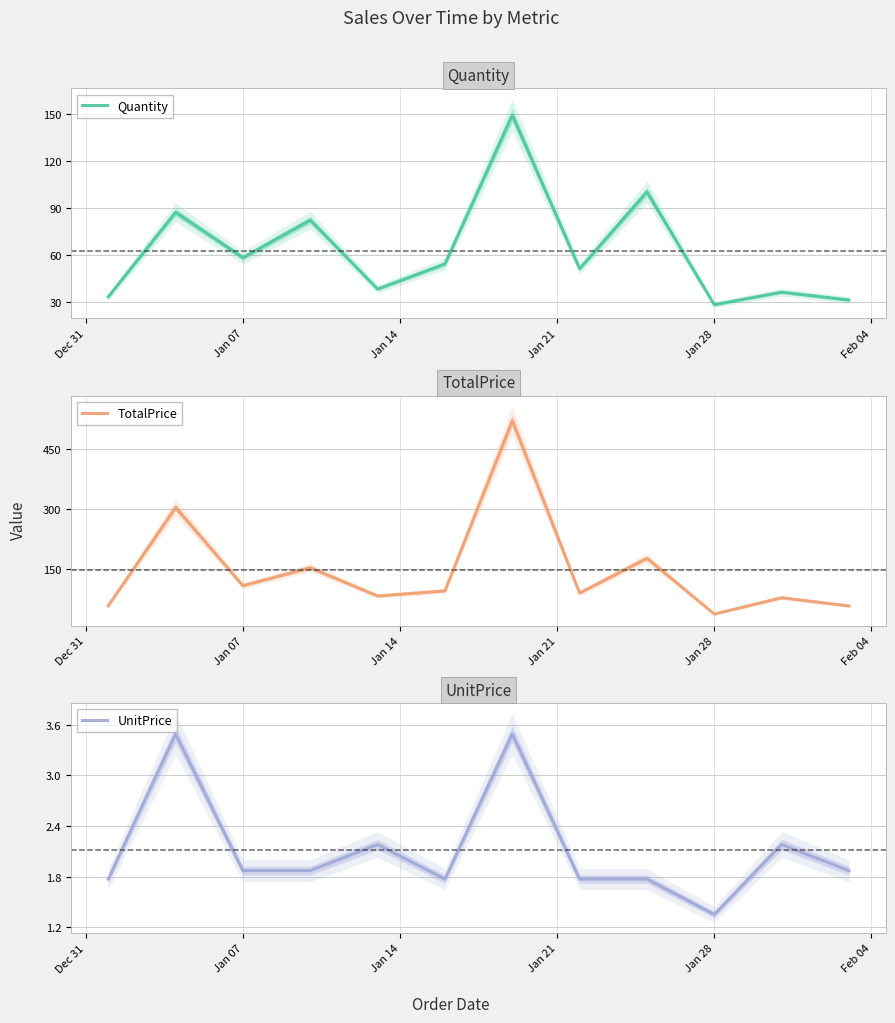

Which category has the lowest value in the Quantity series?

Jan 28